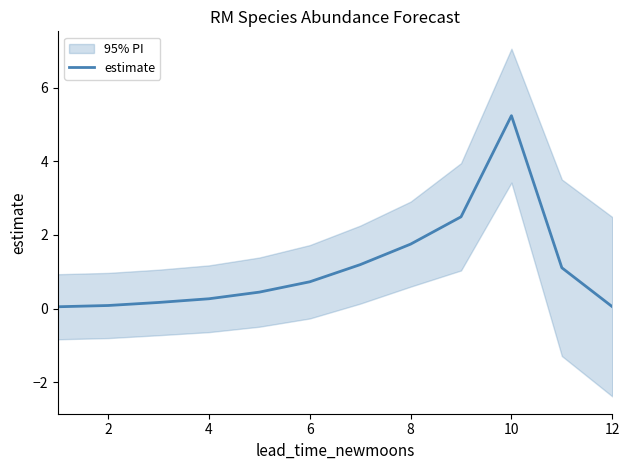

What is the difference between the maximum and minimum values?

5.2